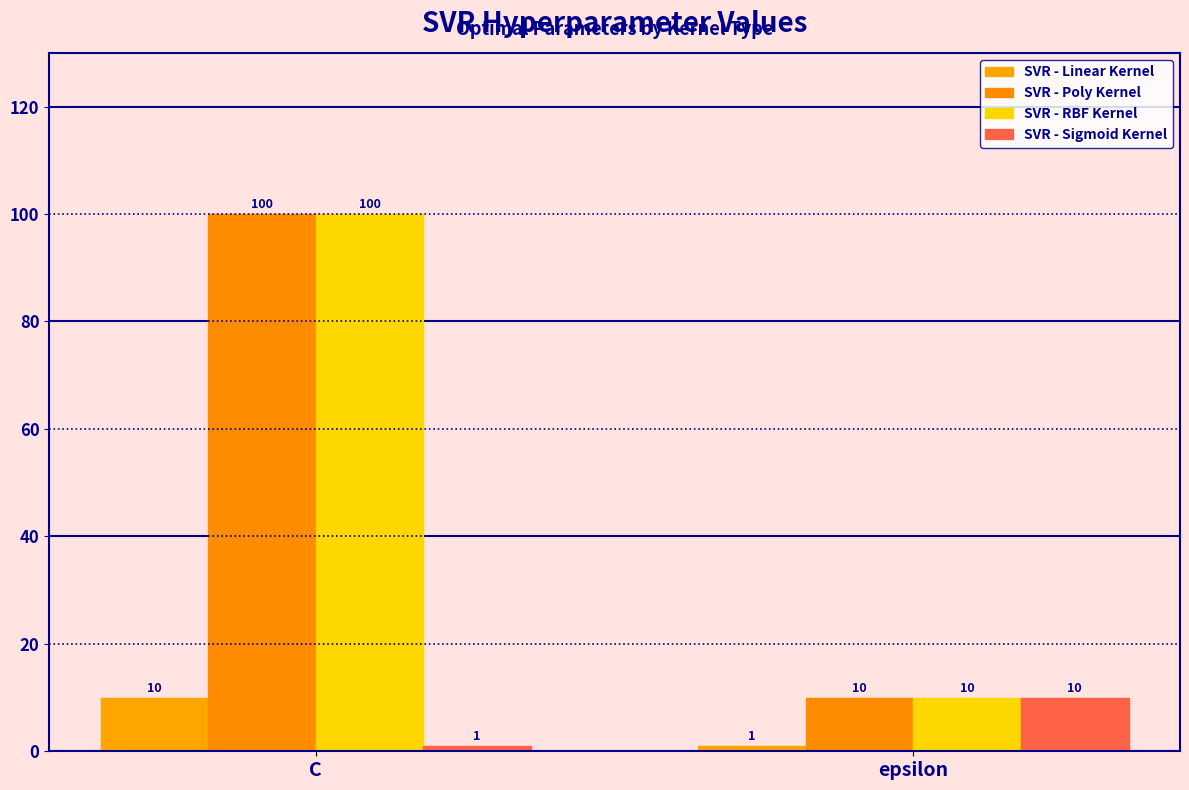

Which series has the largest range (max minus min)?

SVR - Poly Kernel